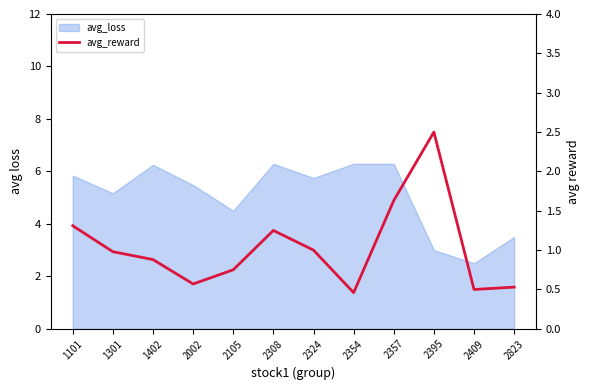

How many points are lower than both their immediate neighbors (excluding endpoints)?

3